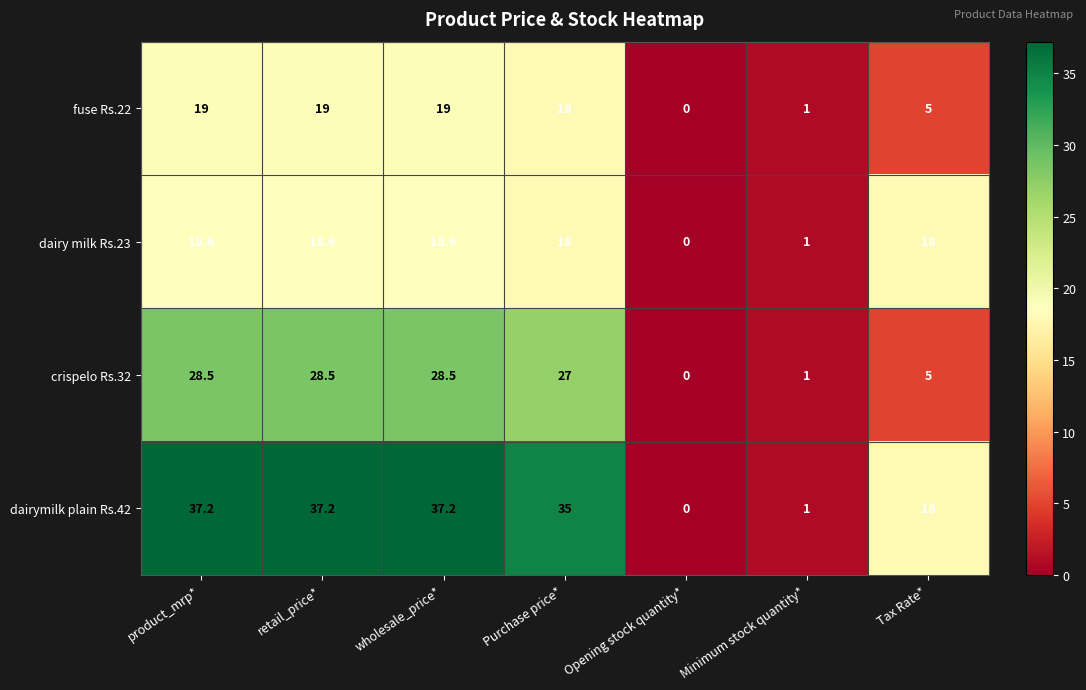

What is the difference between the maximum and minimum values in the dairymilk plain Rs.42 series?

37.2